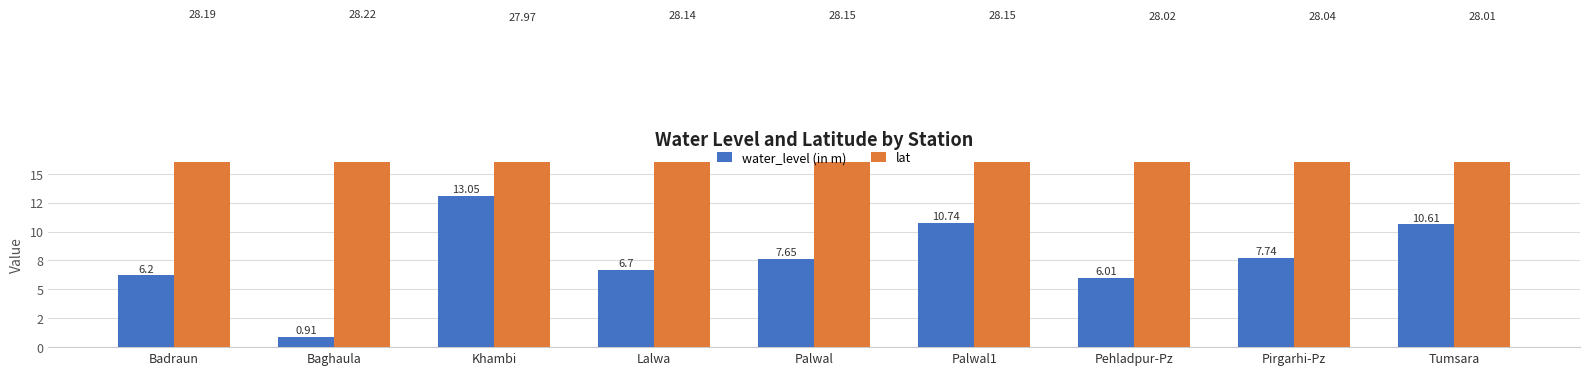

At how many categories does at least one series exceed 15?

9